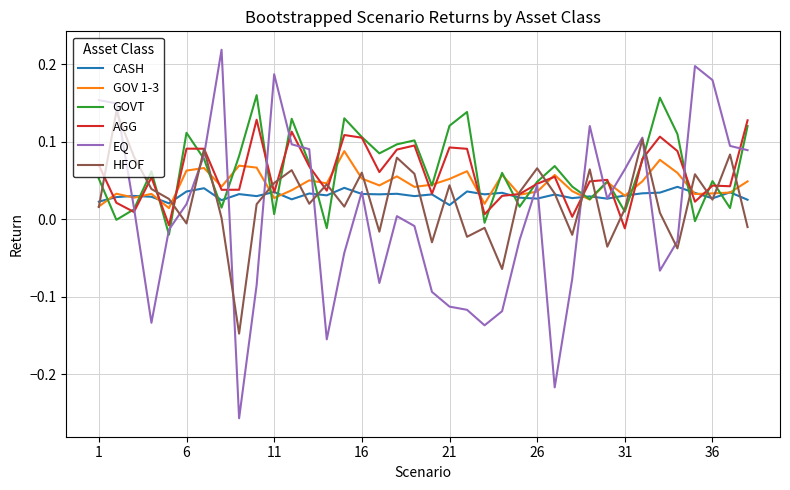

Which series has the widest spread of values?

EQ